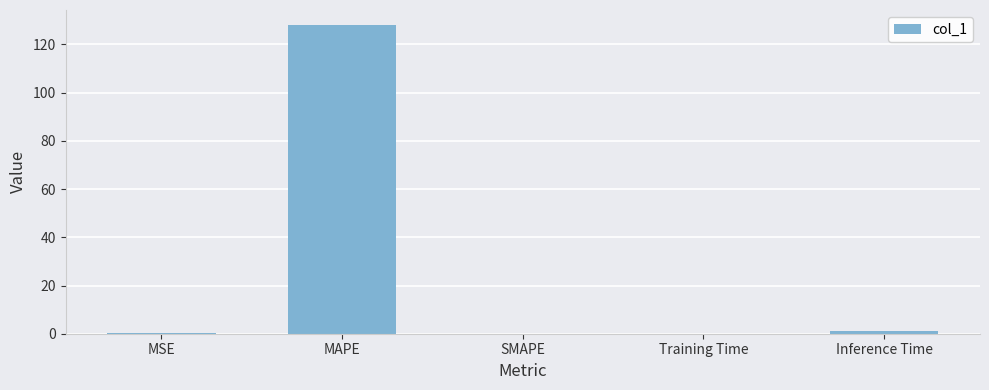

Is it true that the value at SMAPE is 0.0?

True